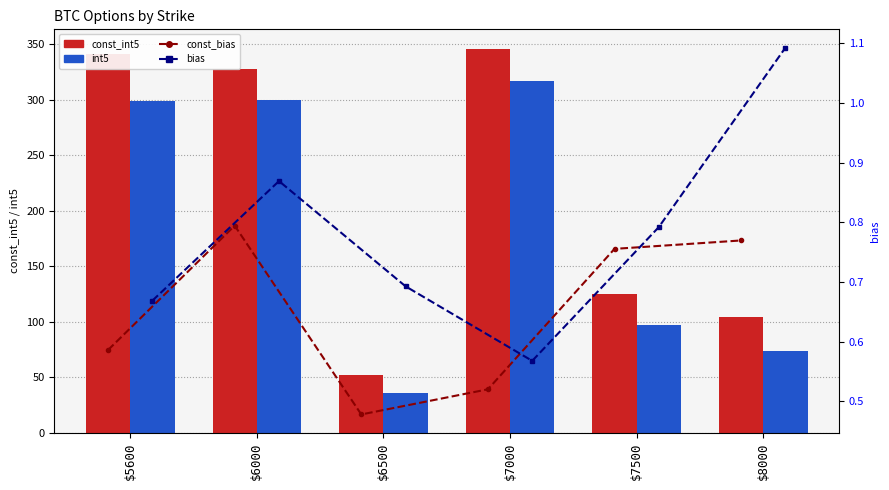

The const_bias series shows 0.6 at $5600. True or false?

True